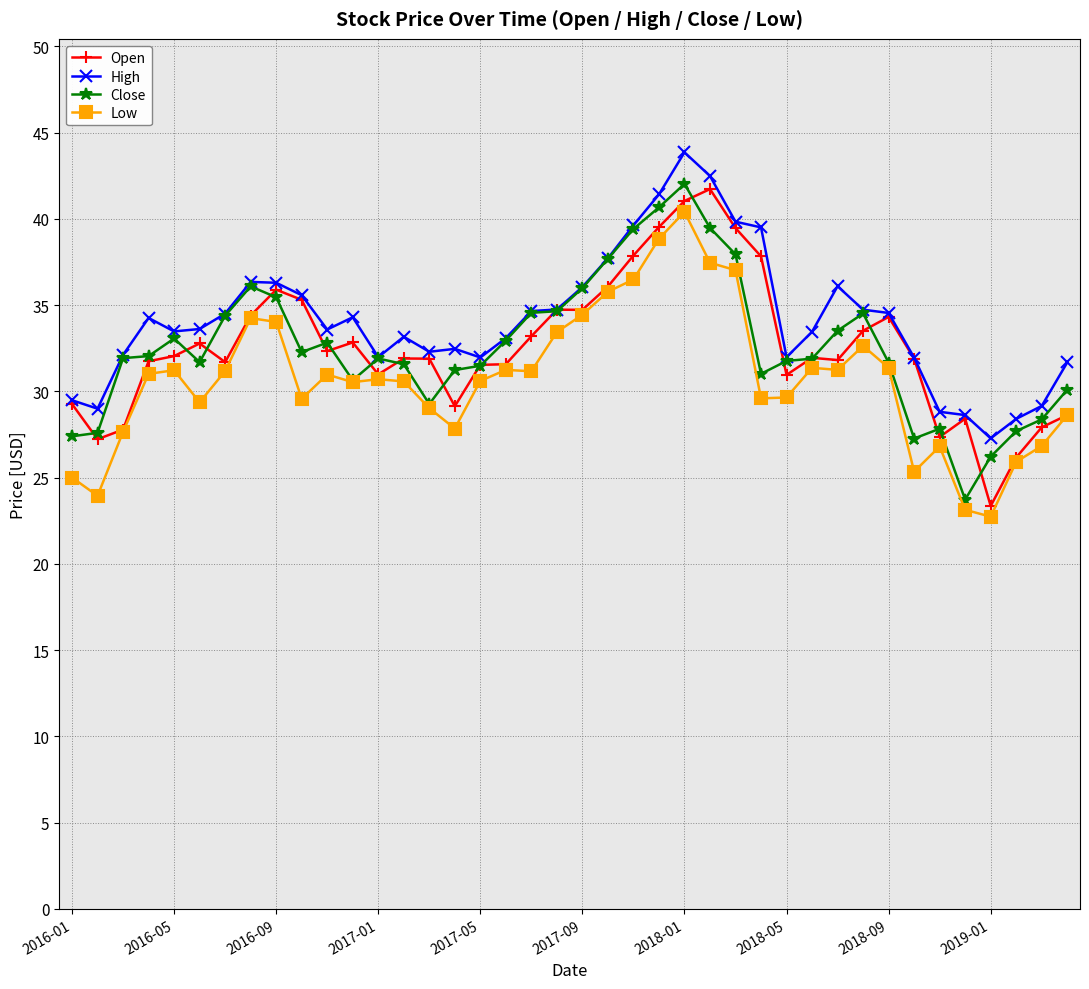

What is the lowest value of the Close series?

23.7